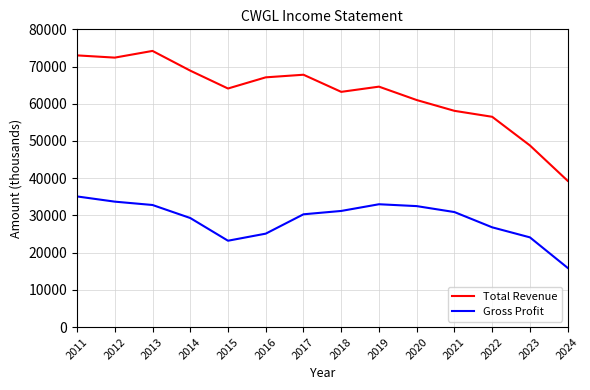

Is this an area chart (filled region under the line)?

No